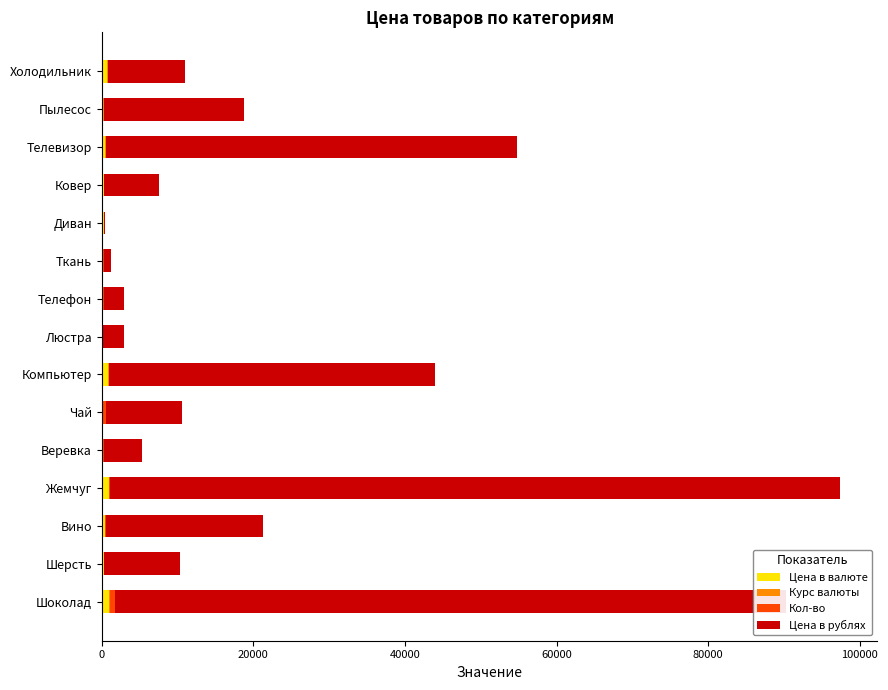

How many distinct data groups are displayed?

4